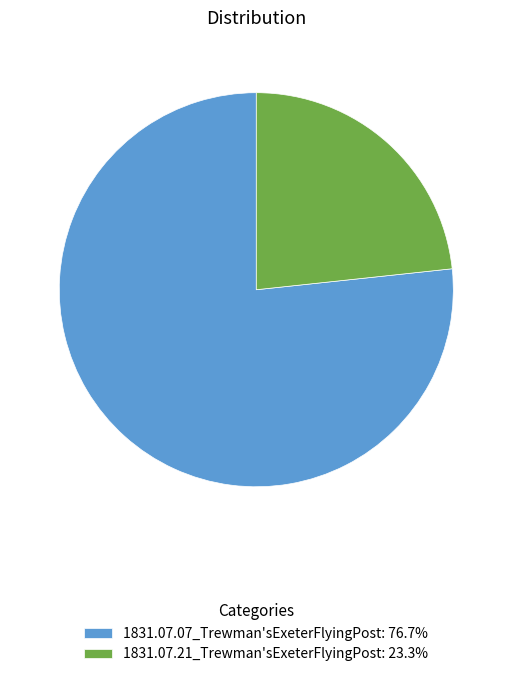

Is it true that 1831.07.07_Trewman'sExeterFlyingPost is 77% of the pie?

True